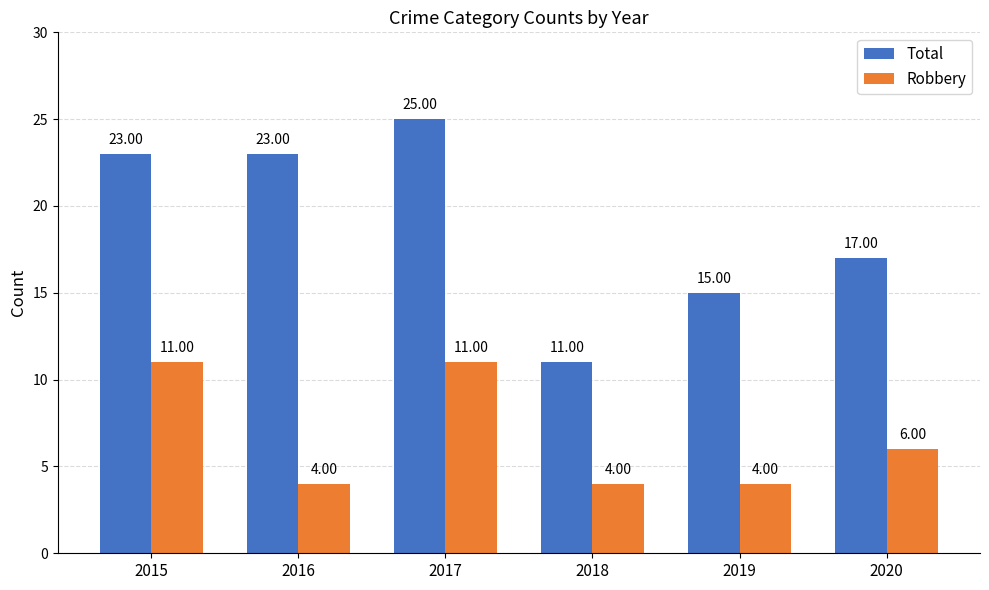

Reading right to left, extract all data points from this chart.

Total: 2020=17	2019=15	2018=11	2017=25	2016=23	2015=23
Robbery: 2020=6	2019=4	2018=4	2017=11	2016=4	2015=11